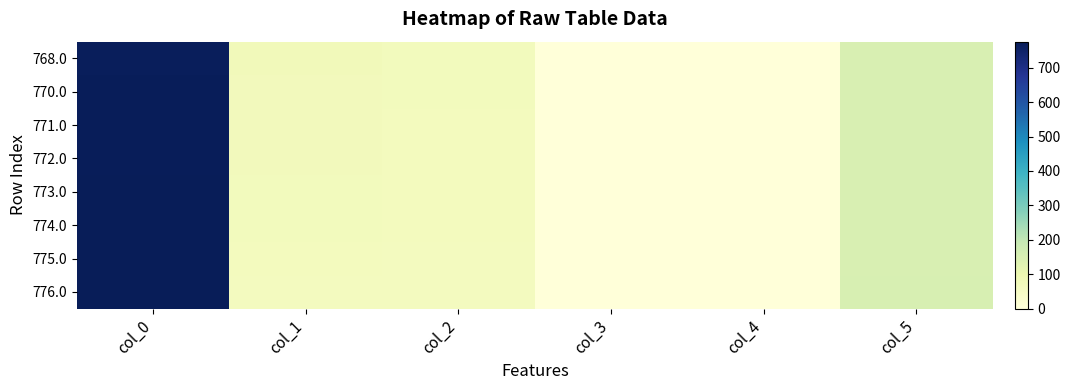

Rank the series at col_2 from lowest to highest value.

776.0, 775.0, 774.0, 773.0, 771.0, 772.0, 770.0, 768.0